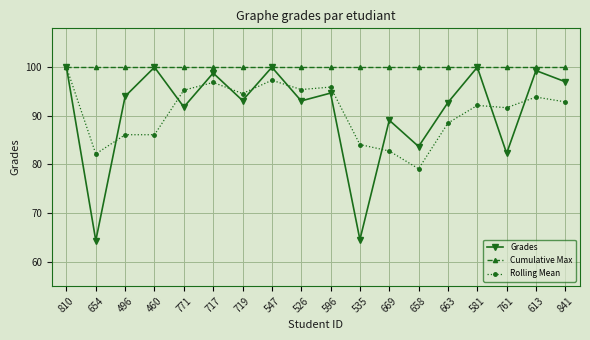

At how many categories does at least one series exceed 83?

18